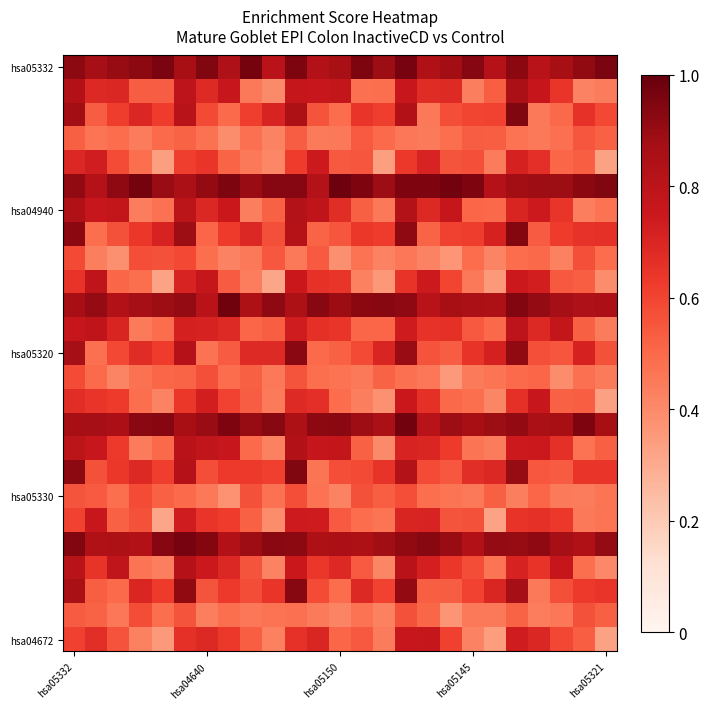

At how many categories does at least one series exceed 0?

25